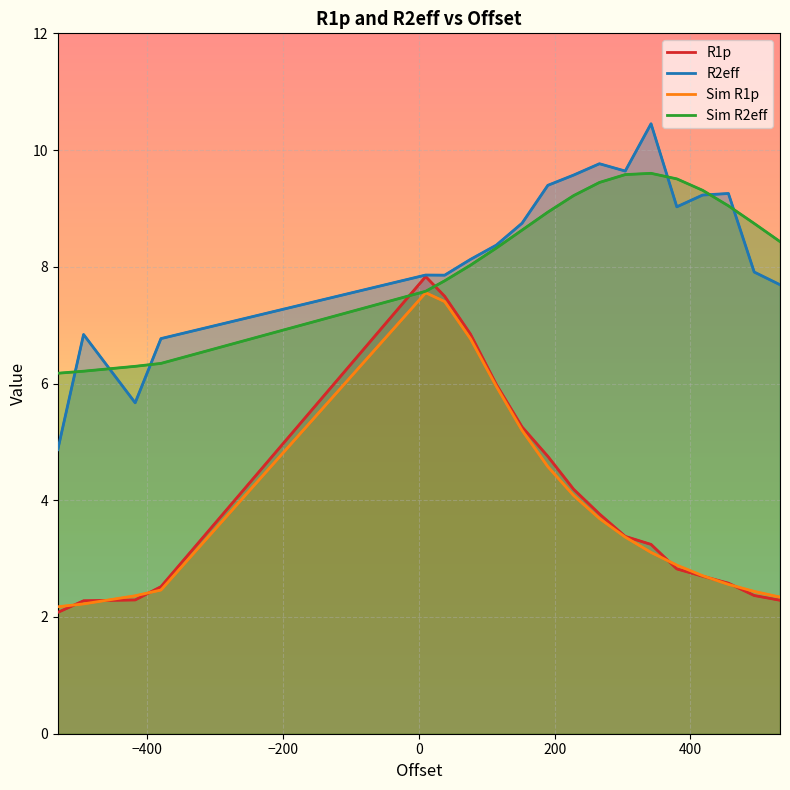

What is the sum of all Sim R2eff values?

157.2